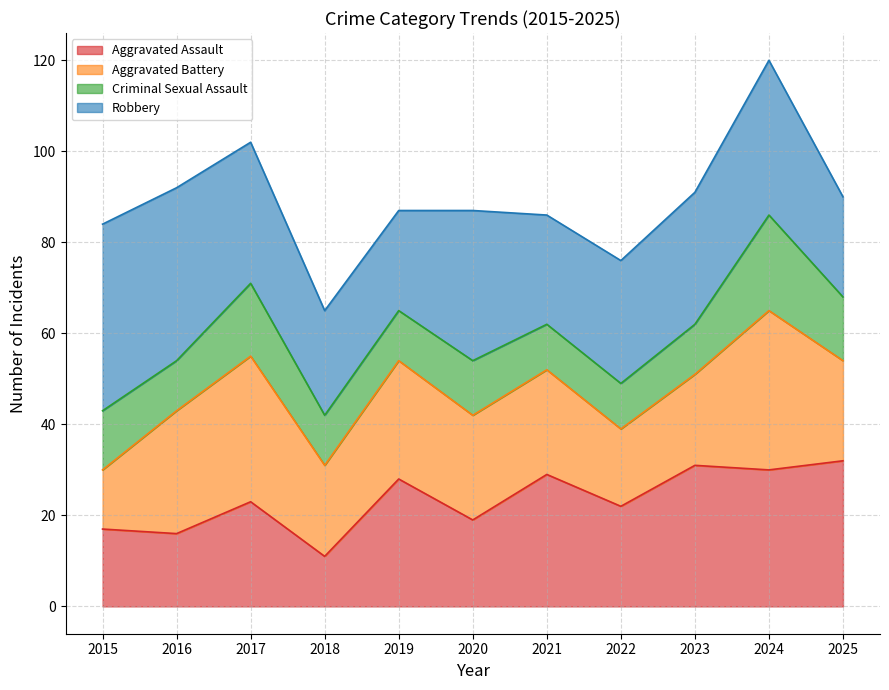

Where does the Robbery series first go above 29?

2015